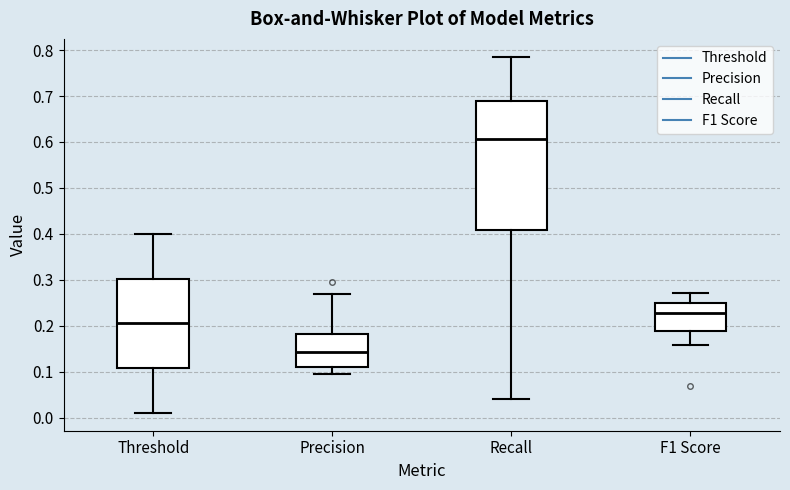

Where is the upper edge of the box for F1 Score on the y-axis? The values are not printed on the chart, so give them approximately, as read against the axis.

0.25